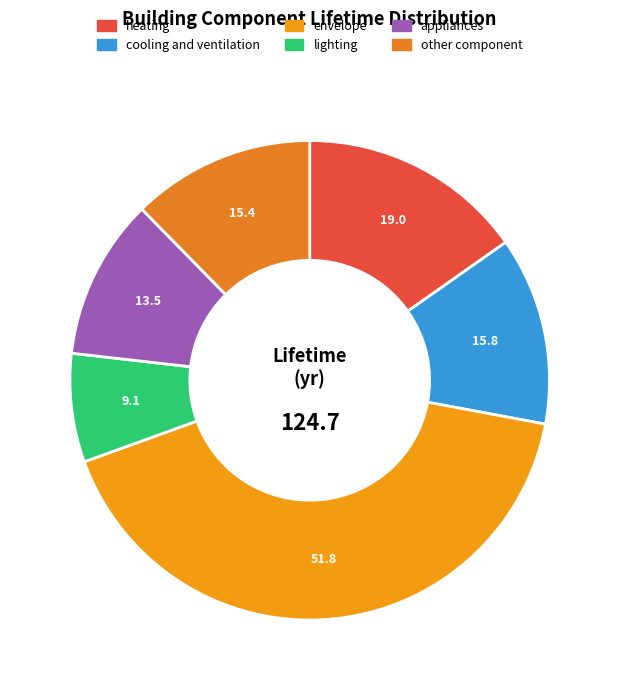

The lighting slice represents 7% of the pie. True or false?

True